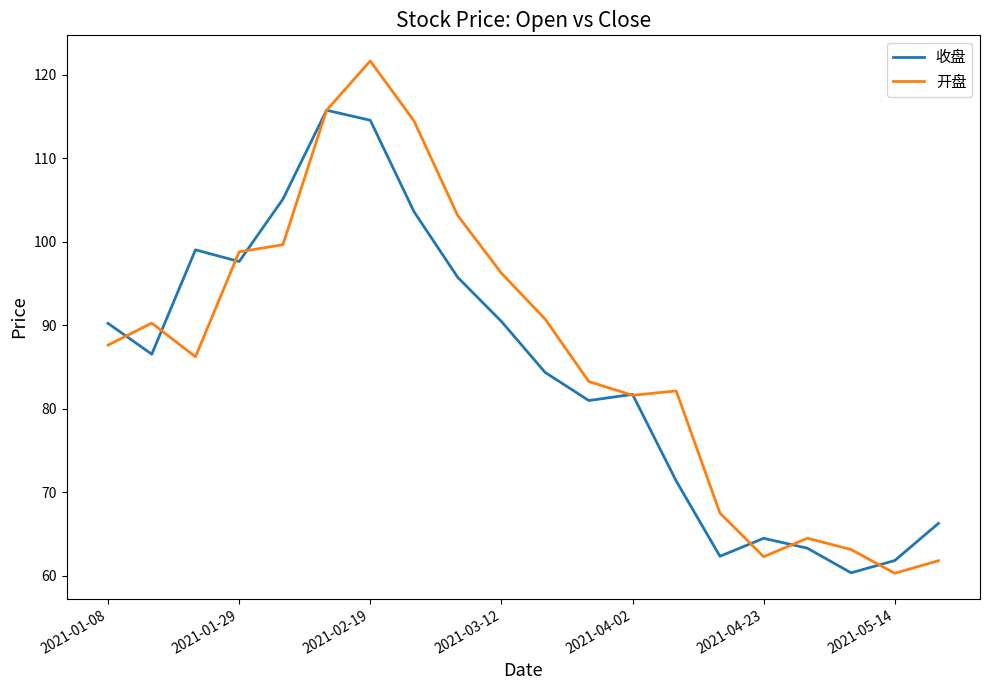

What is the minimum value shown in the chart?

60.3